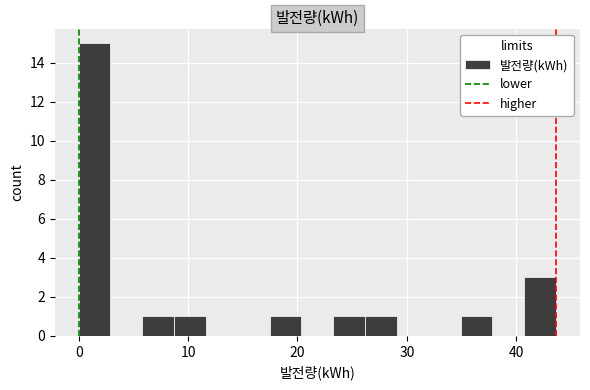

Read against the x-axis, roughly where is the centre of the tallest bar?

1